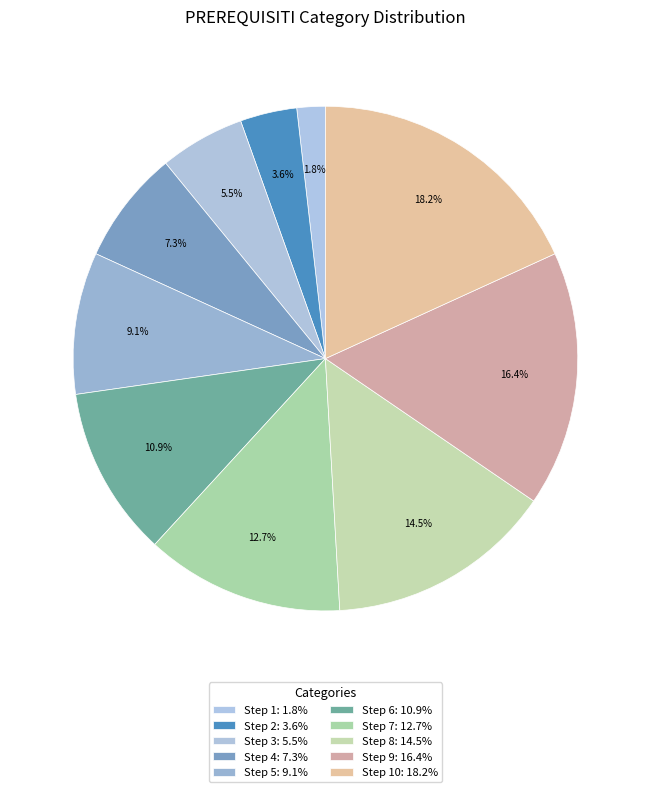

Rank the categories by value from highest to lowest.

Step 10, Step 9, Step 8, Step 7, Step 6, Step 5, Step 4, Step 3, Step 2, Step 1